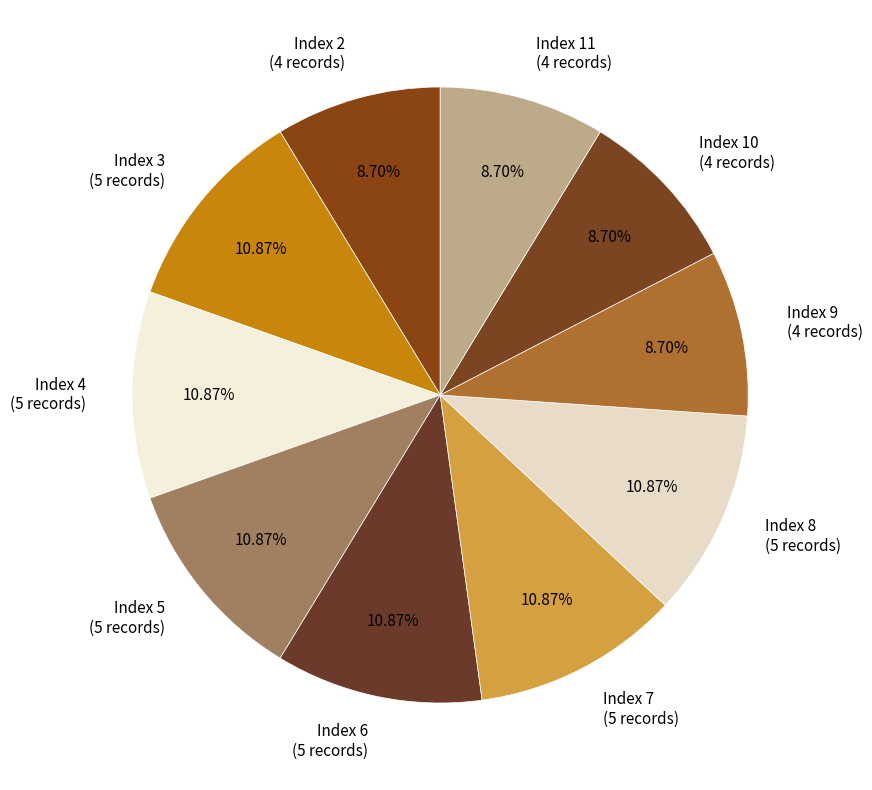

Does Index 2 (4 records) account for over 50% of the chart?

No